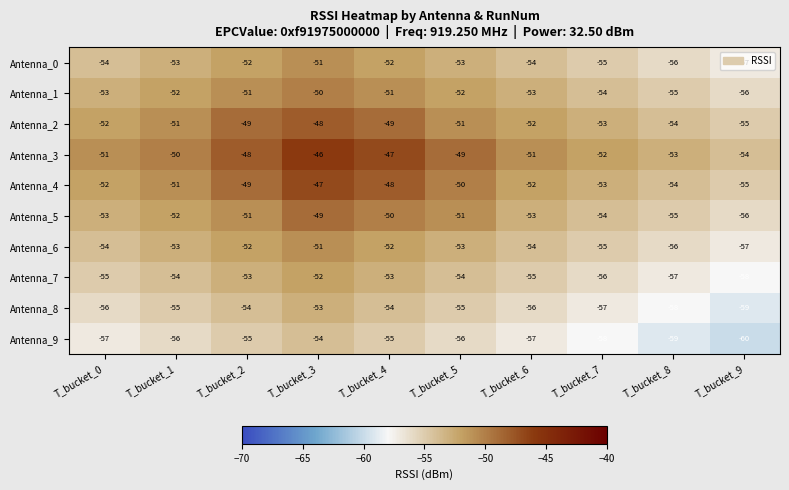

What is the total value across all series at T_bucket_4?

-511